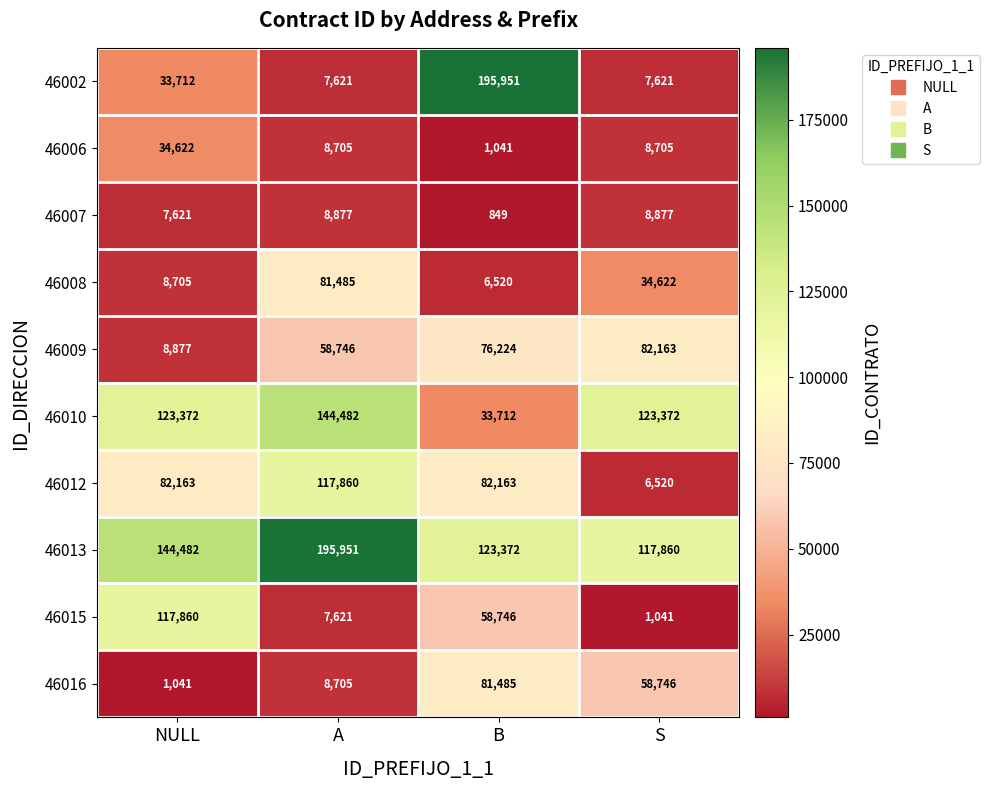

At how many categories does at least one series exceed 34185?

4